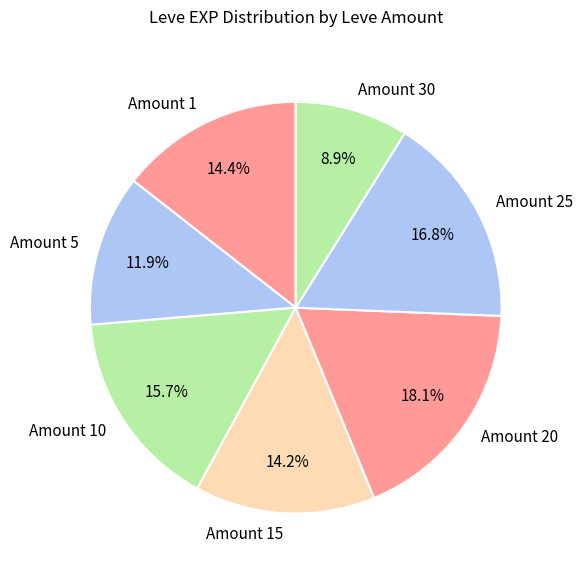

What is the ratio of the value at Amount 5 to the value at Amount 1?

0.8